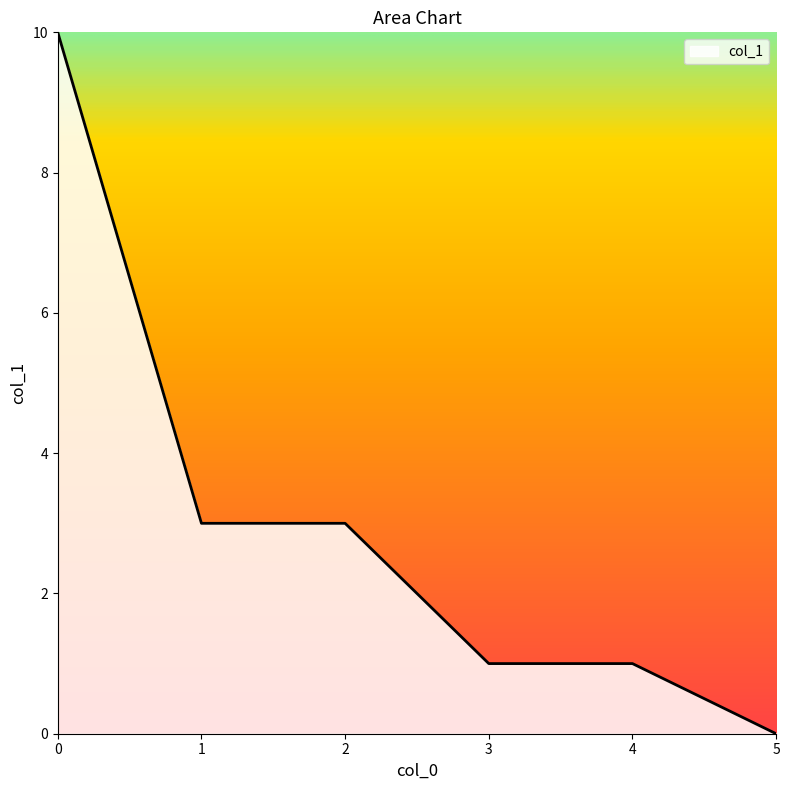

What is the sum of the values at 3 and 2?

4